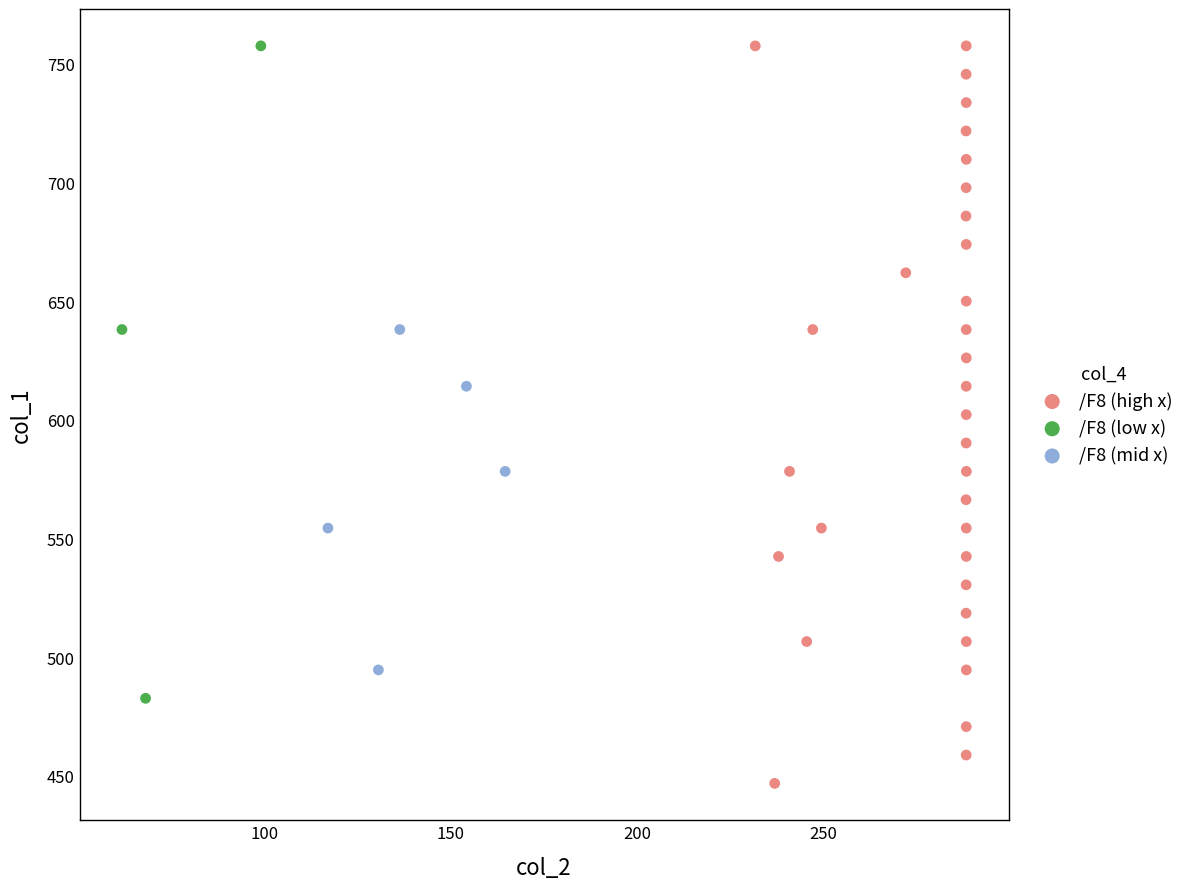

Which series has the widest spread of Y values?

/F8 (high x)